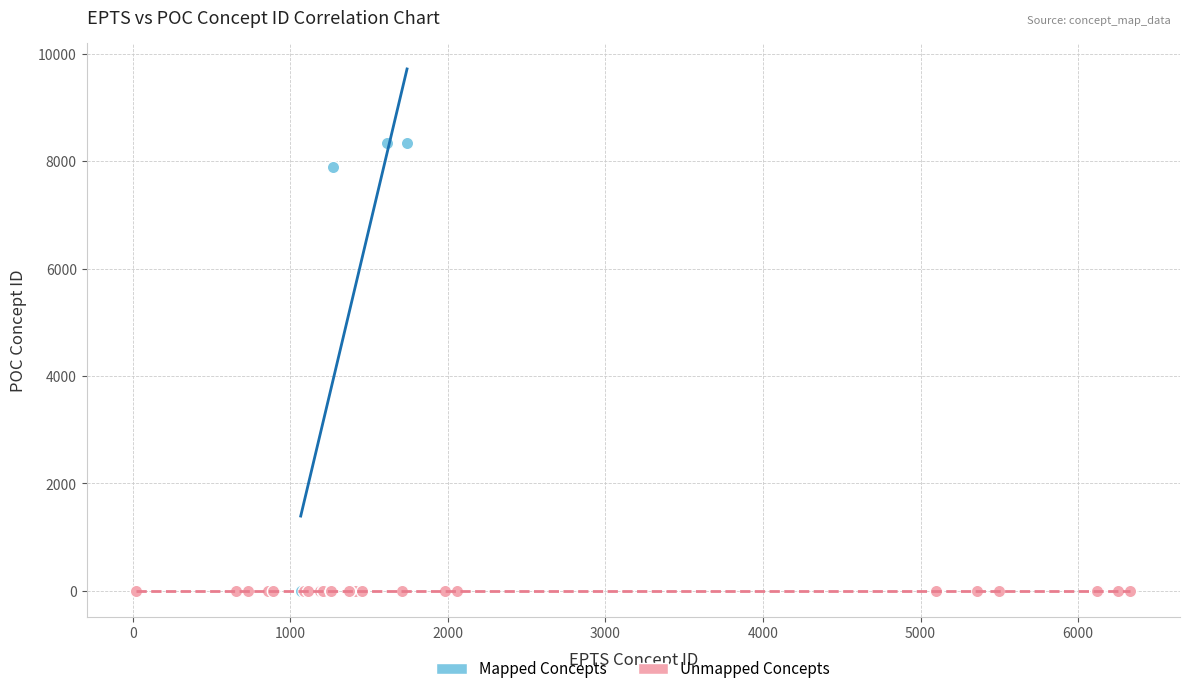

Which series contains the highest Y value?

Mapped Concepts